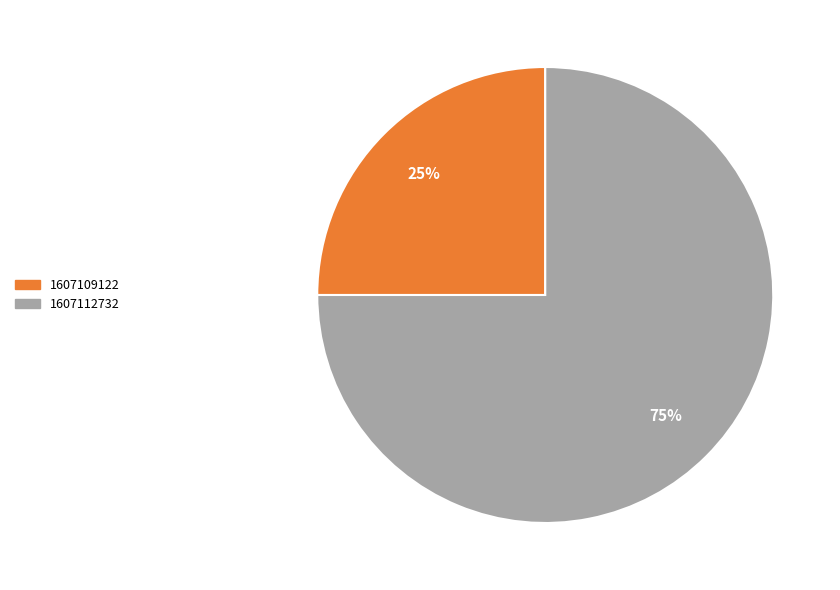

Does any single category account for the majority?

Yes